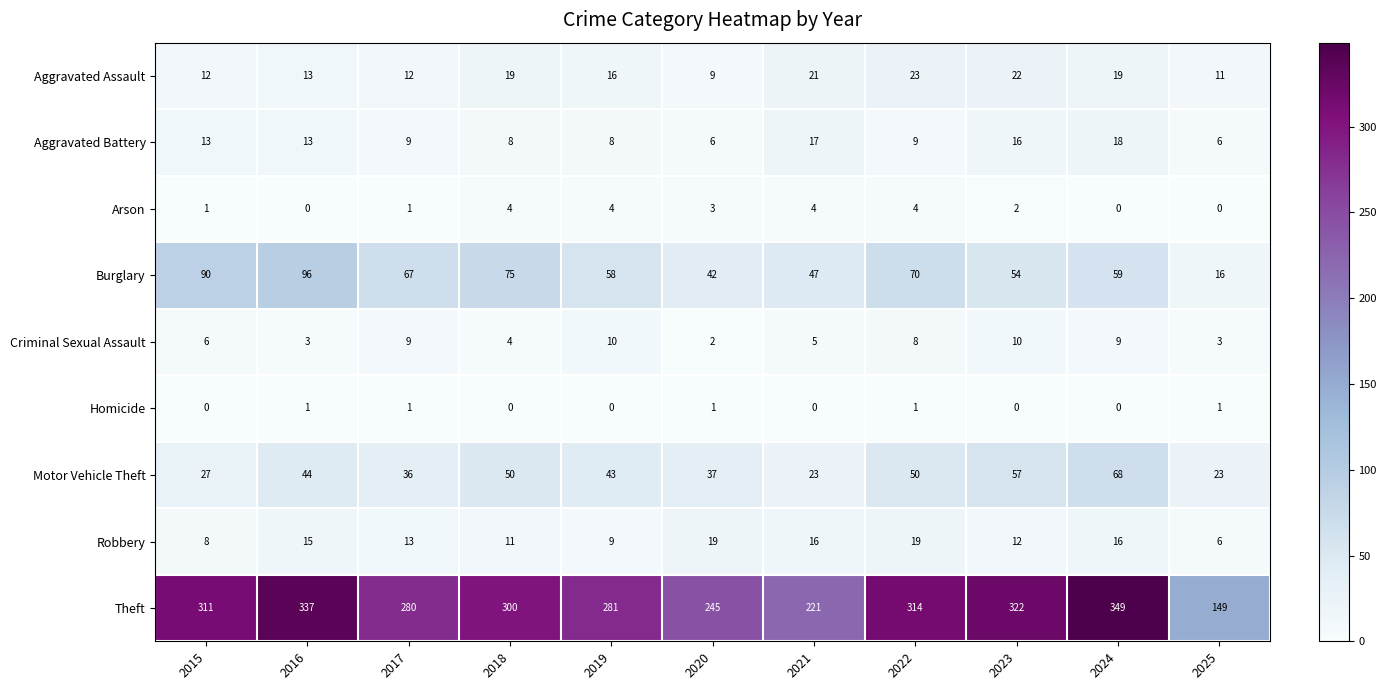

List the labels in order of Theft value, smallest first.

2025, 2021, 2020, 2017, 2019, 2018, 2015, 2022, 2023, 2016, 2024